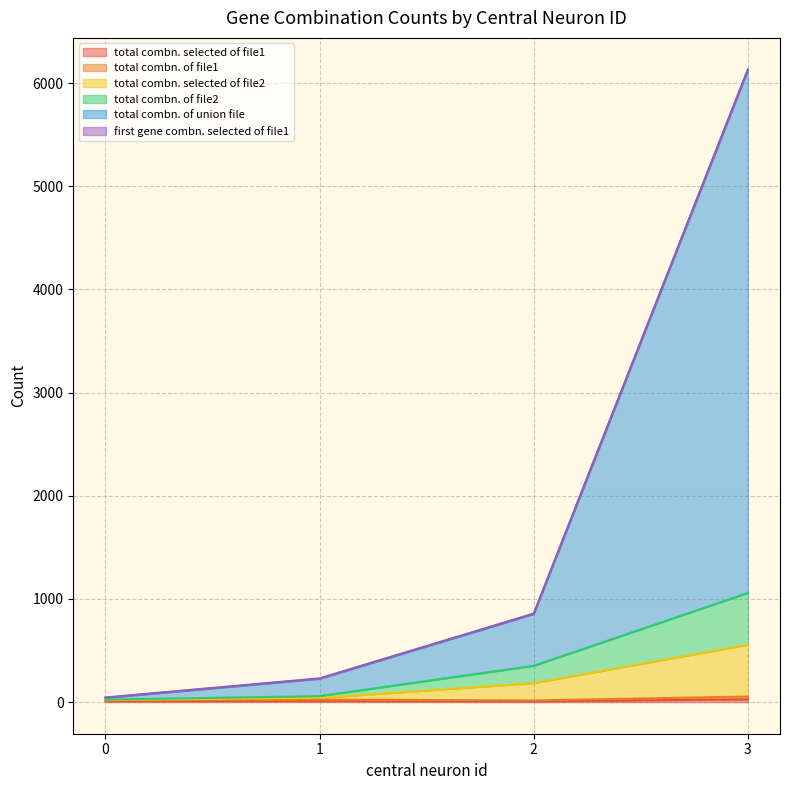

True or false: total combn. of union file and total combn. of file2 intersect in this chart.

False